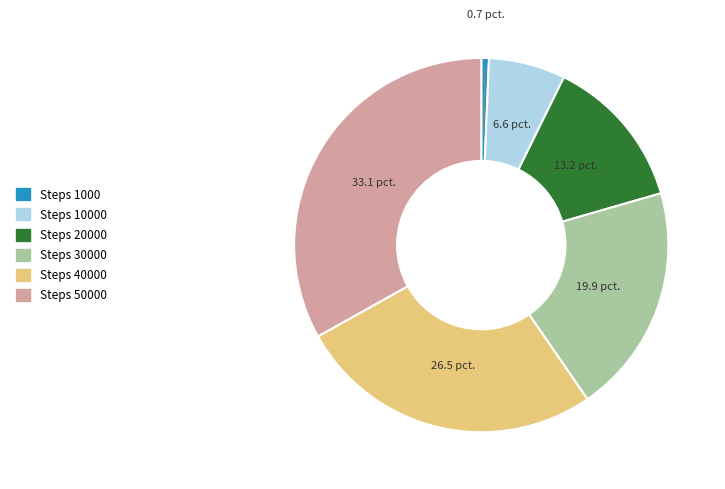

Does any single category account for the majority?

No